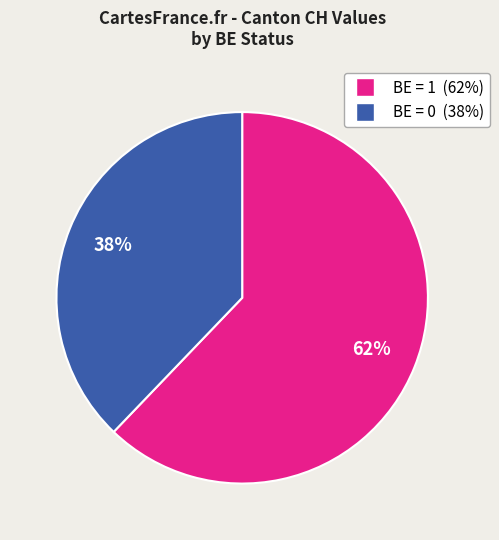

To the nearest percent, what is the average slice percentage?

50%